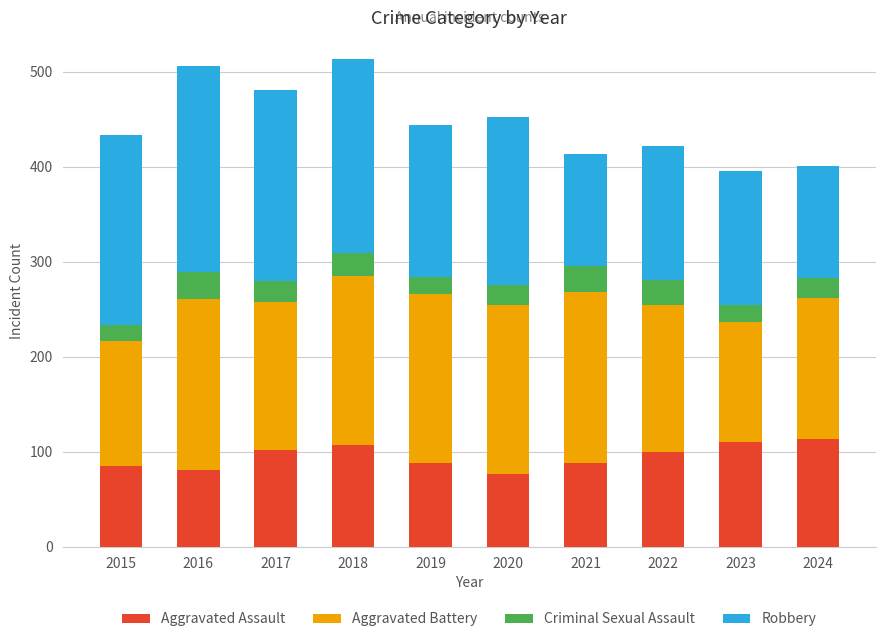

What is the average value of the Aggravated Assault series?

95